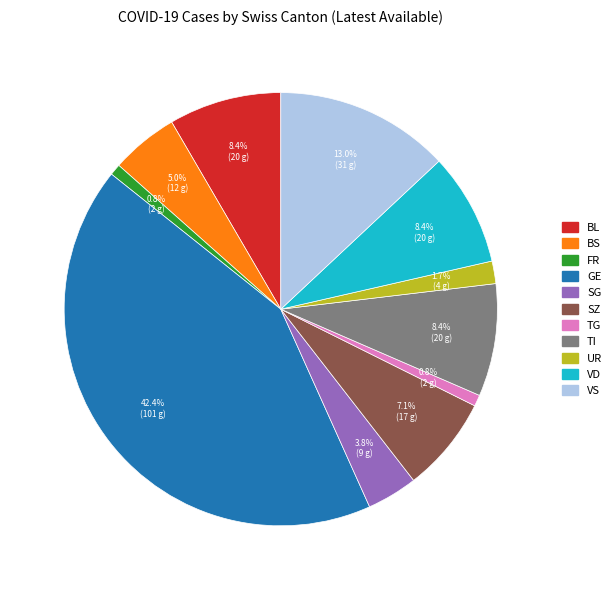

To the nearest percent, what is the average slice percentage?

9%